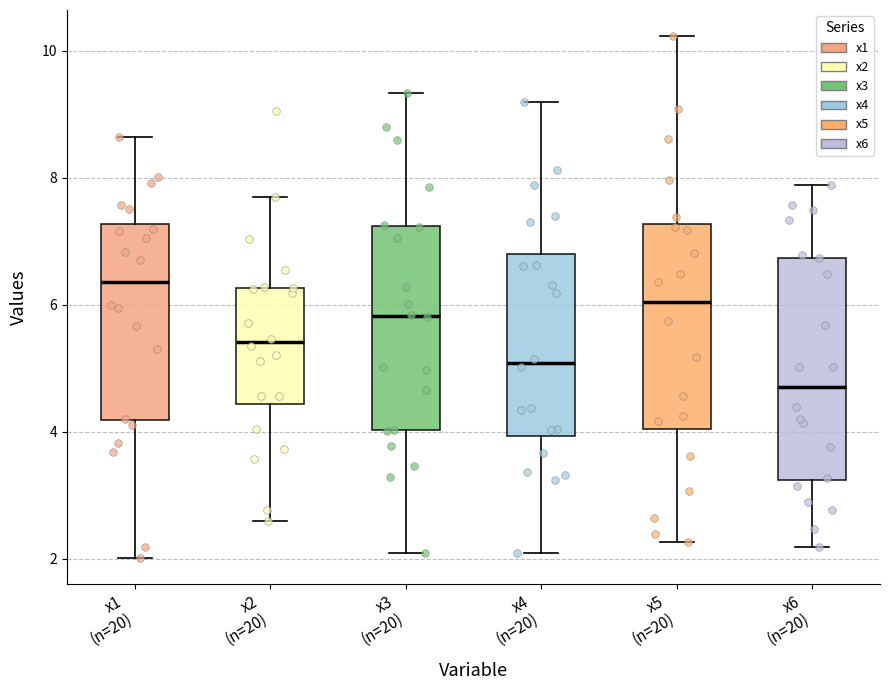

Reading left to right, read every box against the y-axis: the position of its median line, the range the box covers, and the ends of its whiskers. The values are not printed on the chart, so give them approximately, as read against the axis.

x1 (n=20): median 6.4, box 4.2 to 7.2, whiskers 2.0 to 8.6
x2 (n=20): median 5.4, box 4.4 to 6.2, whiskers 2.6 to 7.6
x3 (n=20): median 5.8, box 4.0 to 7.2, whiskers 2.0 to 9.4
x4 (n=20): median 5.0, box 4.0 to 6.8, whiskers 2.0 to 9.2
x5 (n=20): median 6.0, box 4.0 to 7.2, whiskers 2.2 to 10.2
x6 (n=20): median 4.8, box 3.2 to 6.8, whiskers 2.2 to 7.8